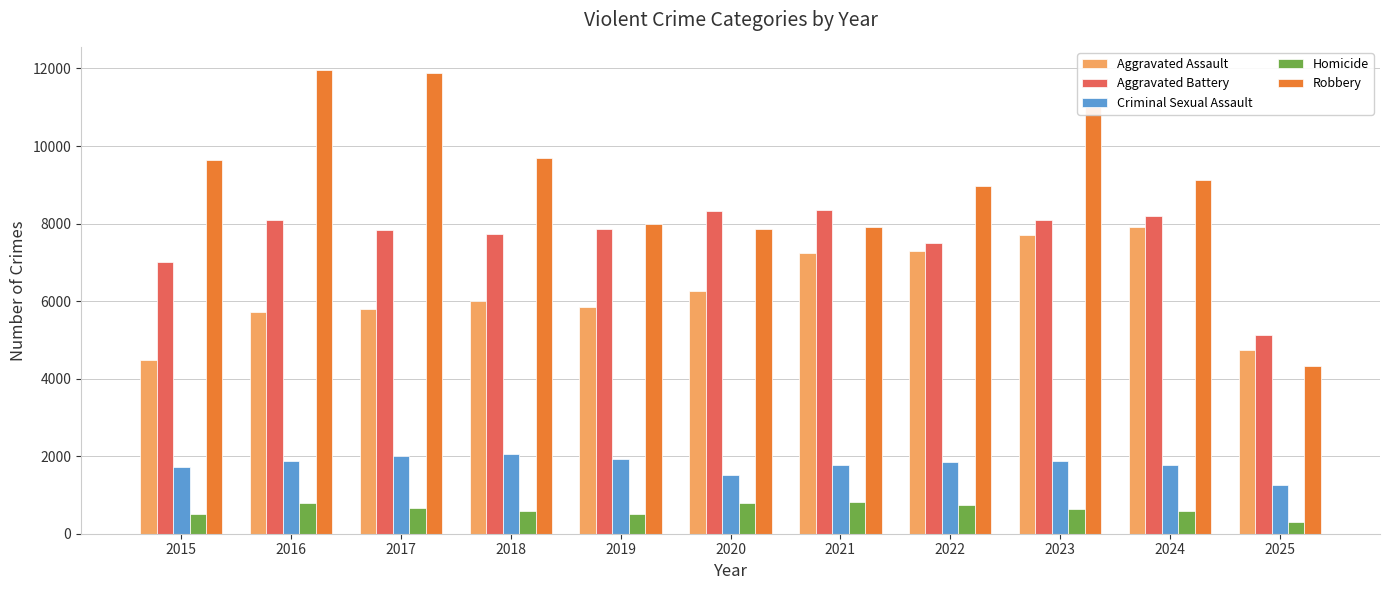

What is the difference between the second highest and minimum values in the Criminal Sexual Assault series?

737